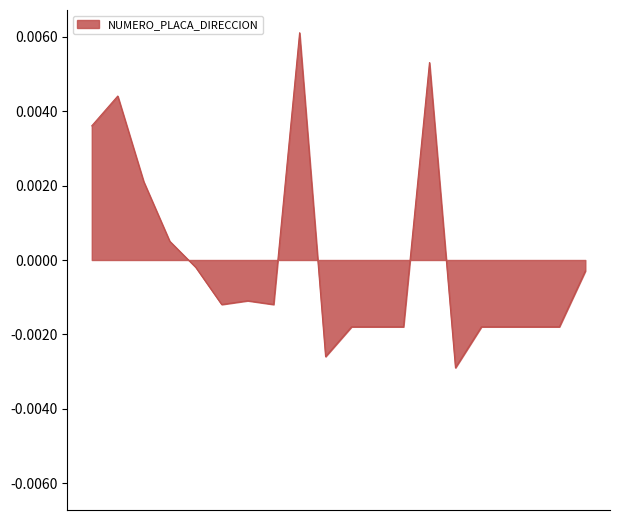

Which category has the lowest value across all series?

226965